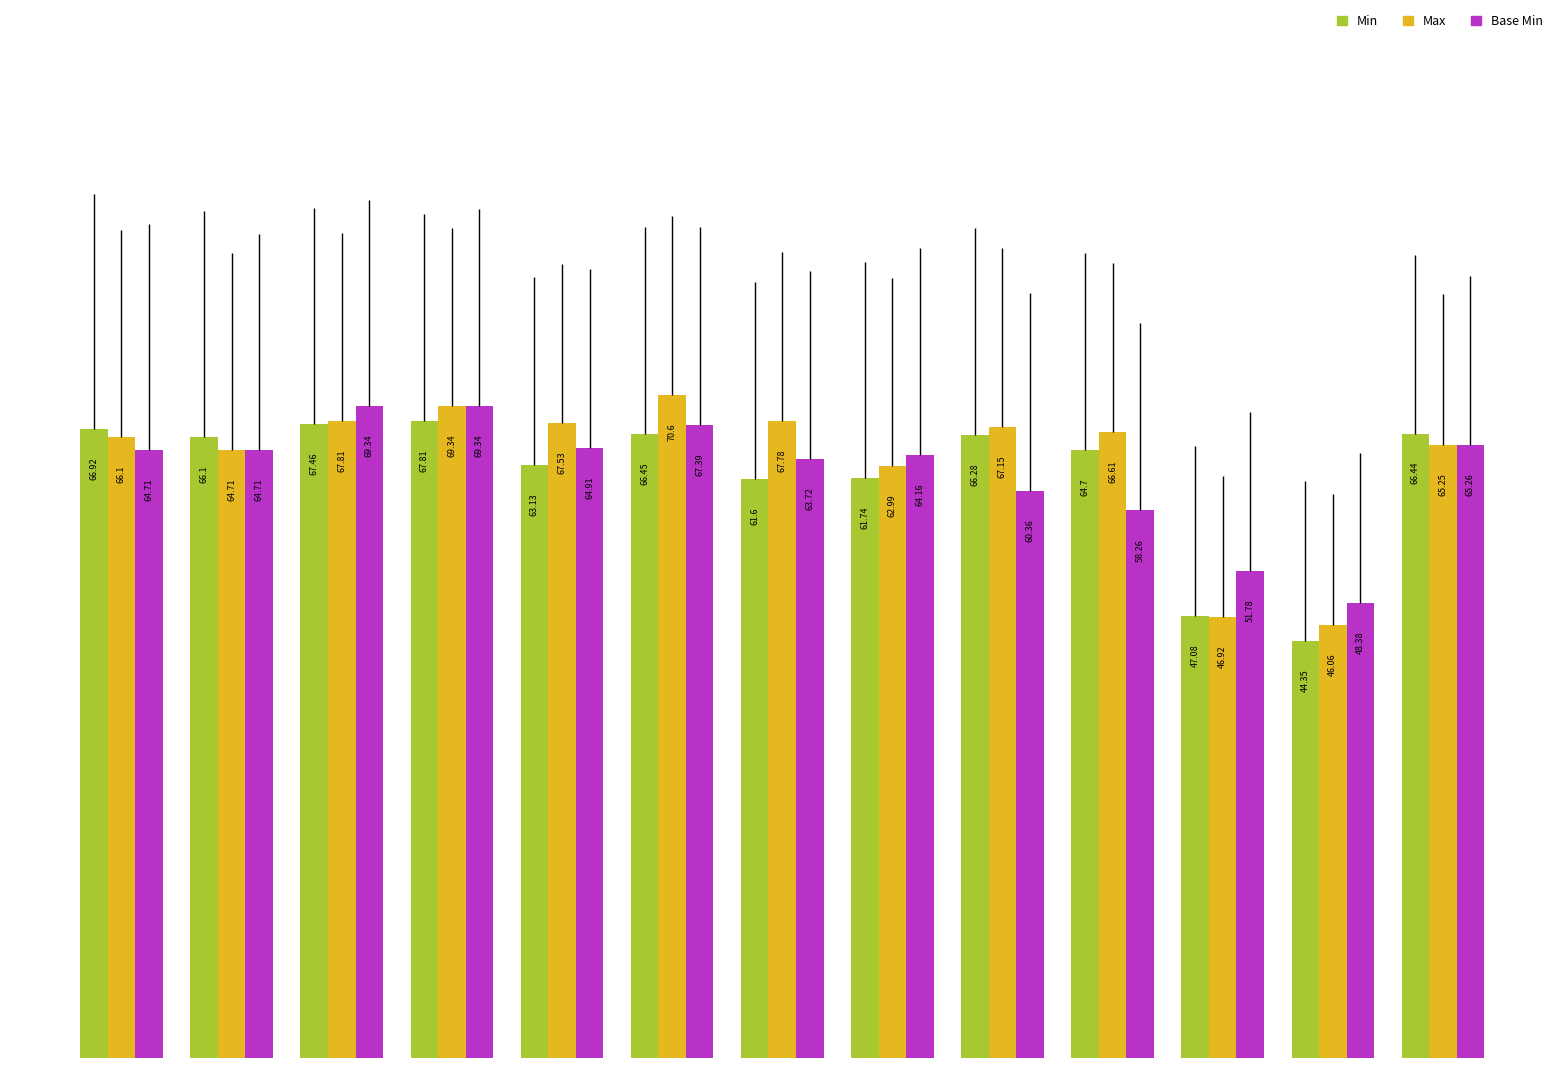

What is the minimum value for Min?

44.4